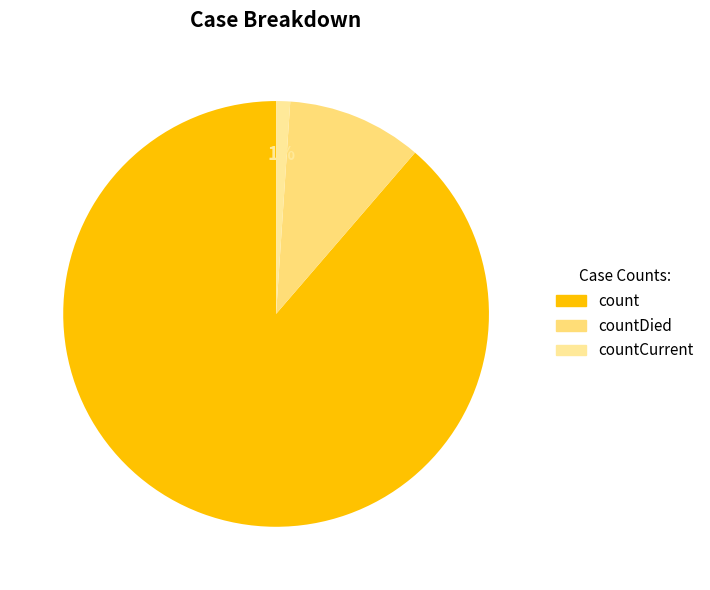

To the nearest percent, what is the average slice percentage?

33%